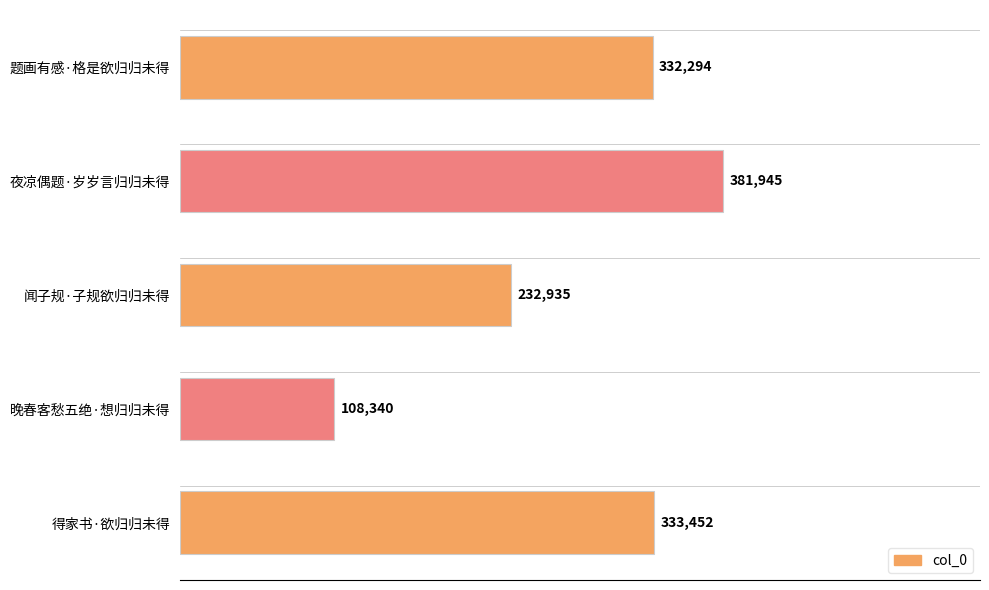

Which label corresponds to the smallest value in the chart?

晚春客愁五绝·想归归未得